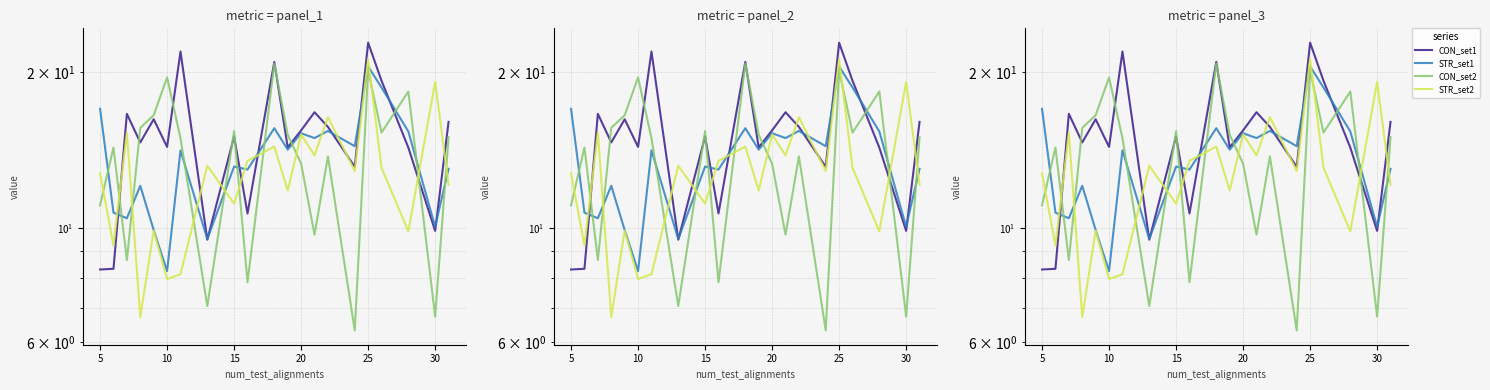

What is the lowest value of the STR_set1 series?

8.2